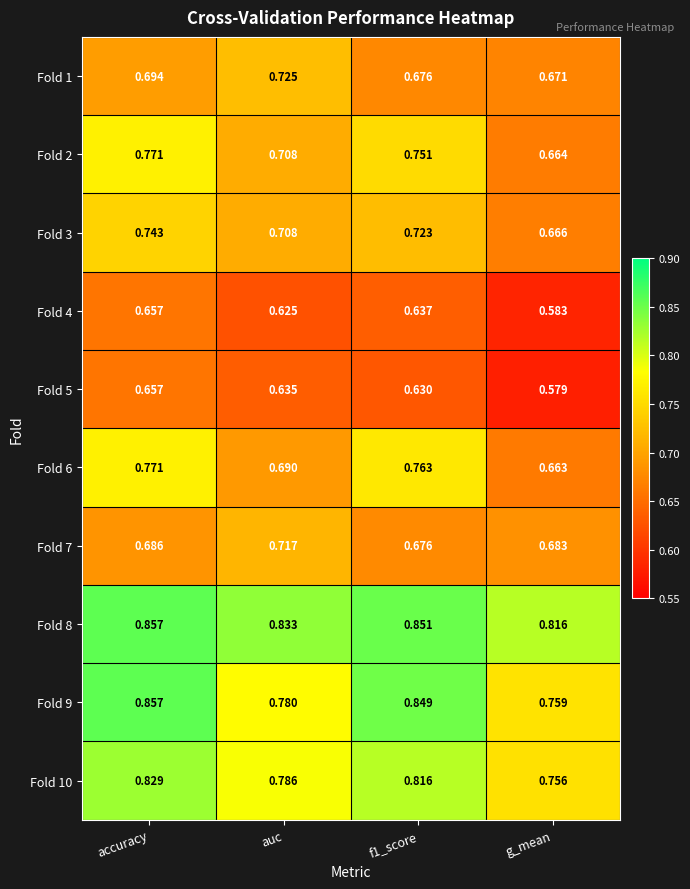

At which category is the sum across all series the highest?

accuracy